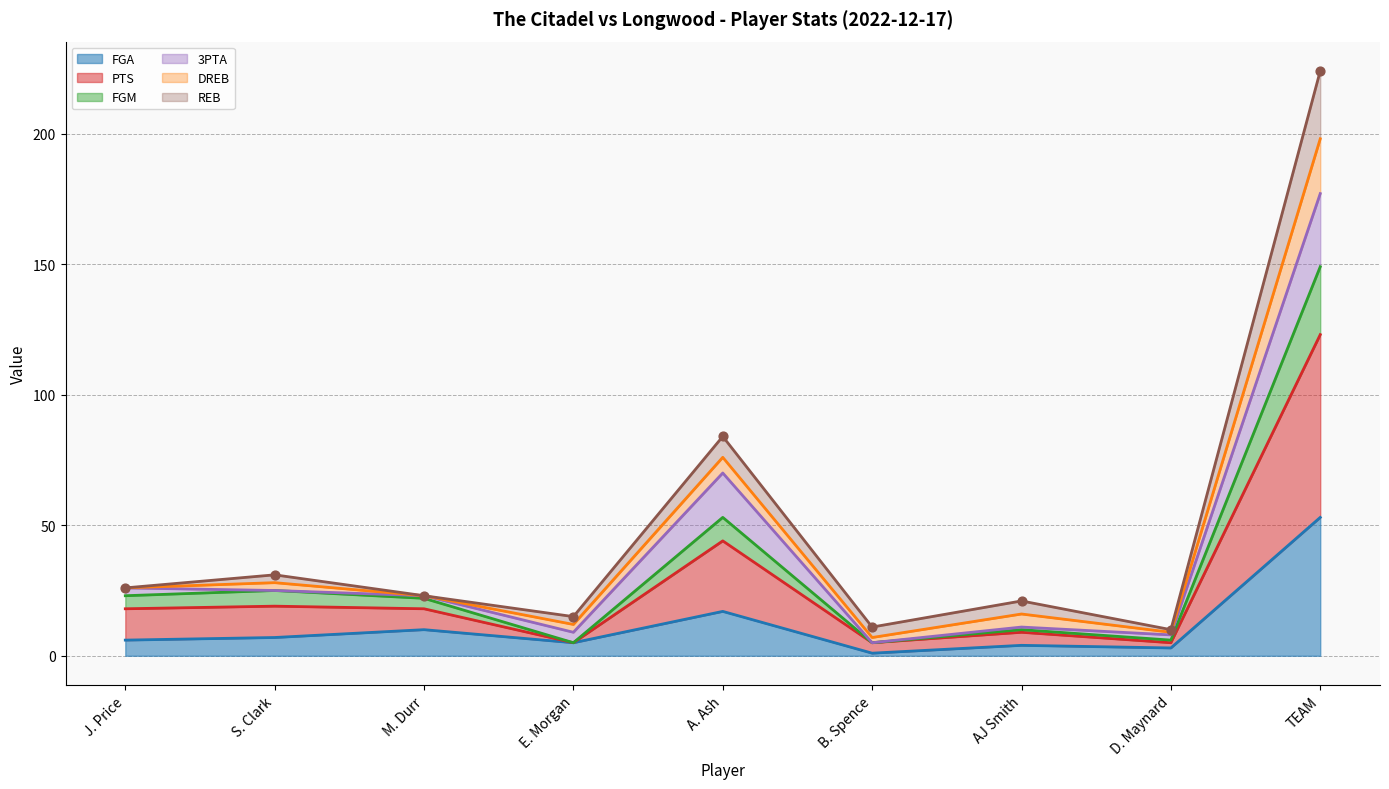

Which series has the widest spread of Y values?

PTS